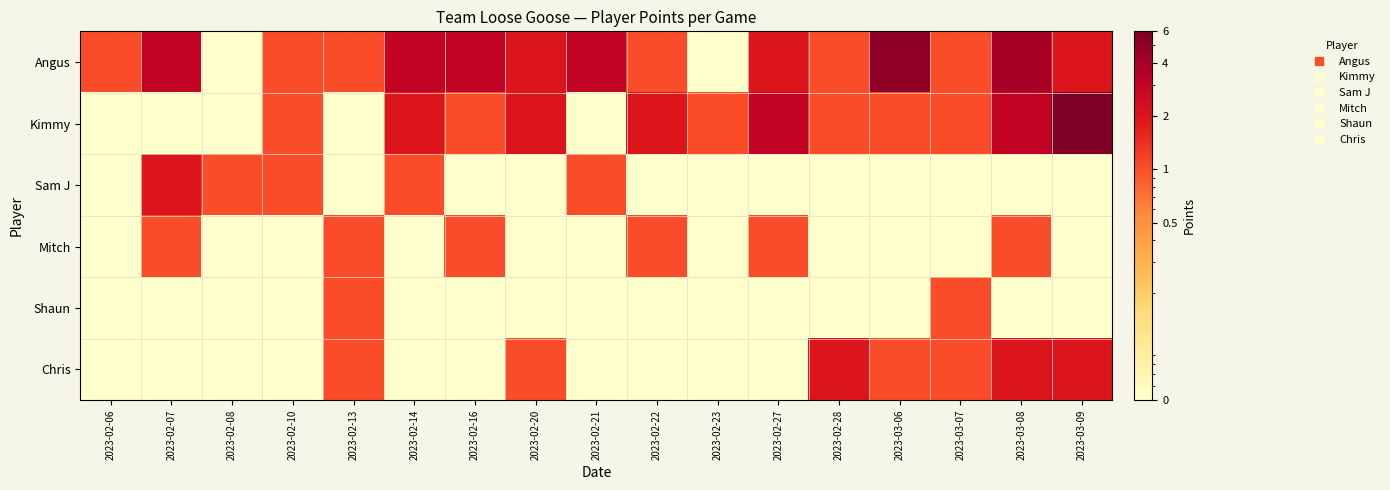

Which series has the largest total across all categories?

Angus